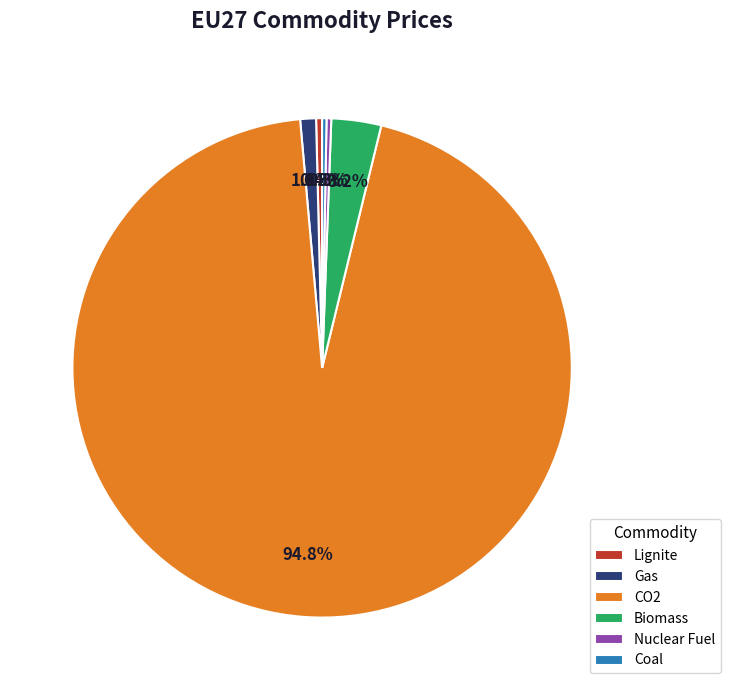

To the nearest percent, what percentage of the pie is Biomass?

3%